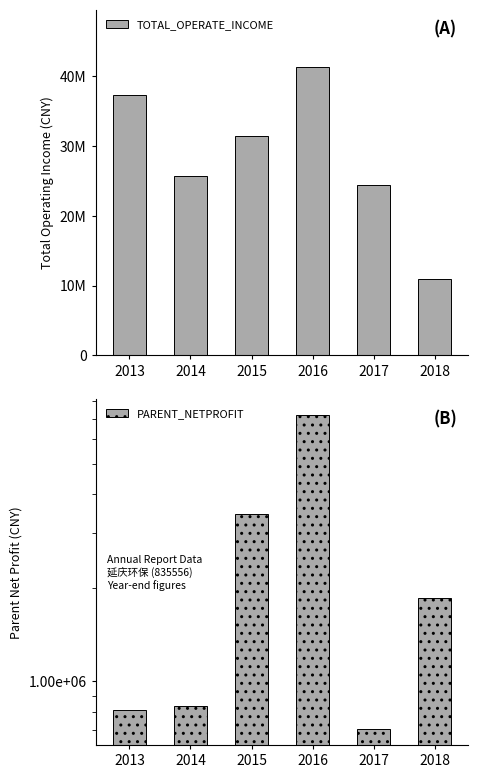

What is the average value of the TOTAL_OPERATE_INCOME series?

28528348.5